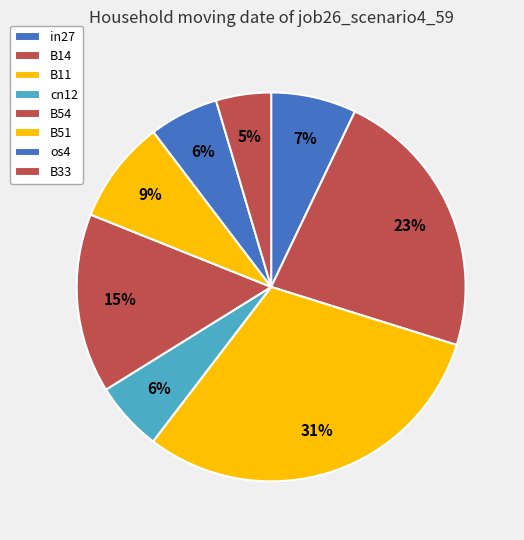

Which category has the biggest portion of the pie?

B11